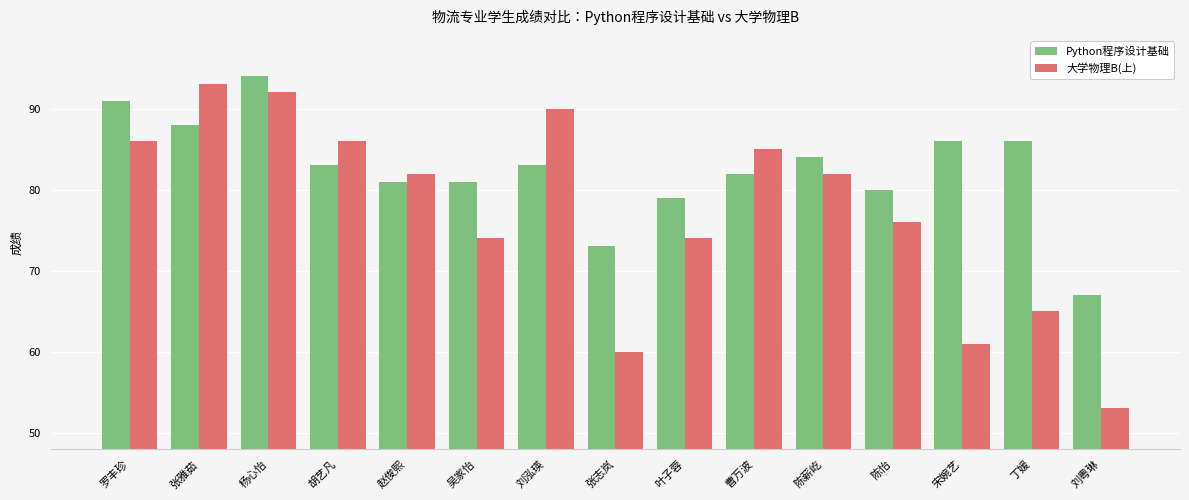

What is the difference between the maximum and minimum values in the 大学物理B(上) series?

40